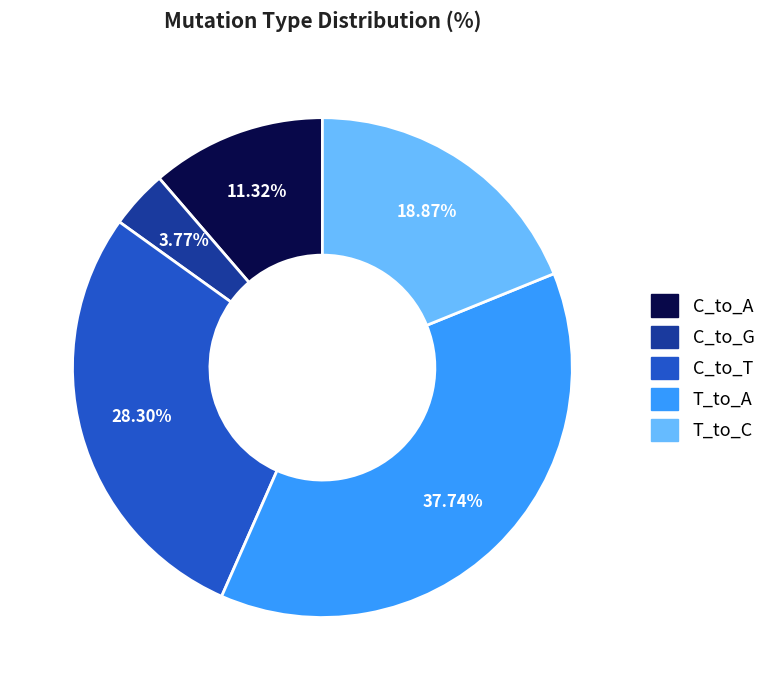

How many slices are in this pie chart?

5